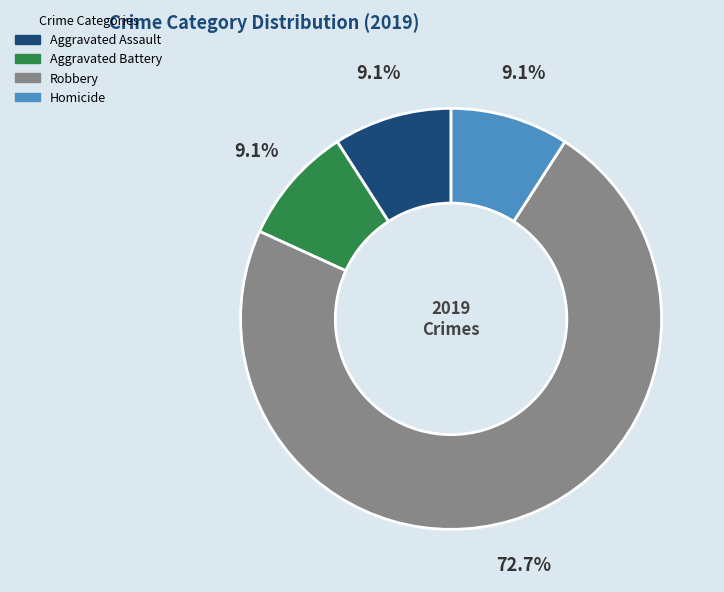

What portion of the pie excludes Homicide?

90.9%